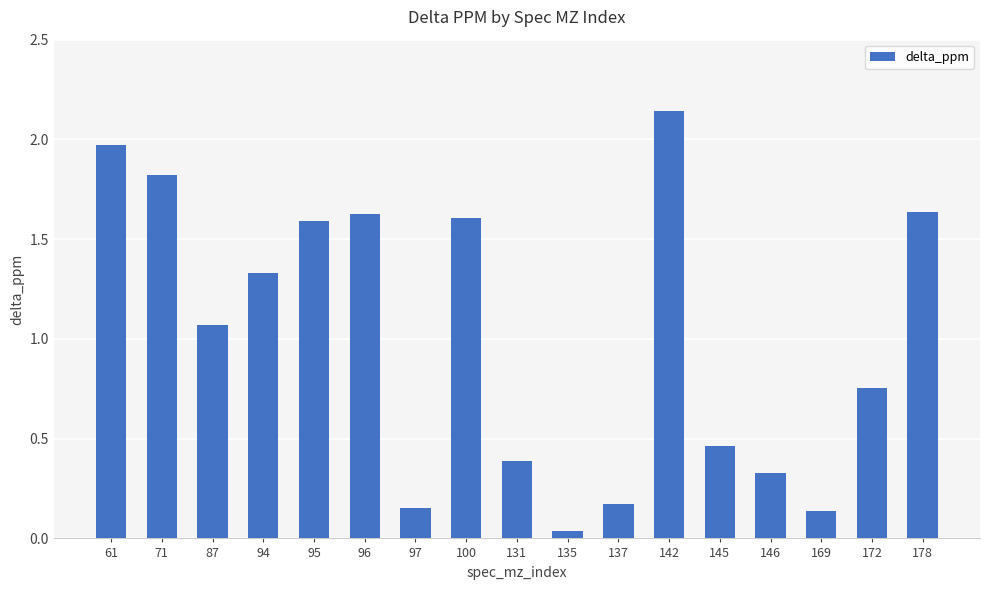

Which category has the lowest value across all series?

135